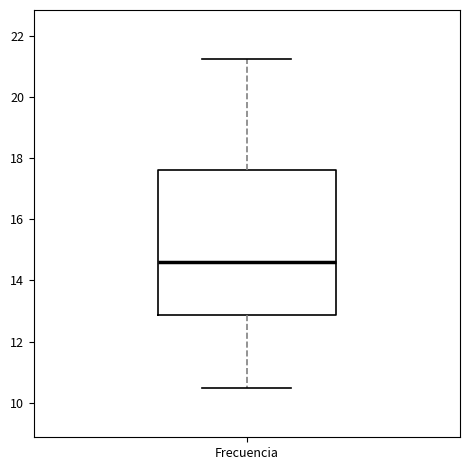

Where is the lower edge of the box for Frecuencia on the y-axis? The values are not printed on the chart, so give them approximately, as read against the axis.

12.8